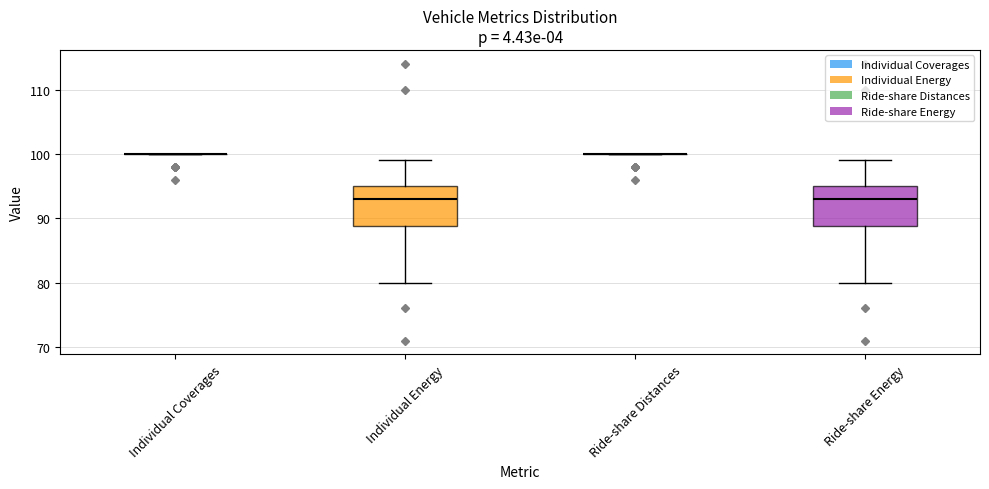

Reading left to right, read every box against the y-axis: the position of its median line, the range the box covers, and the ends of its whiskers. The values are not printed on the chart, so give them approximately, as read against the axis.

Individual Coverages: box collapsed to a line at 100, whiskers 100 to 100
Individual Energy: median 93, box 89 to 95, whiskers 80 to 99
Ride-share Distances: box collapsed to a line at 100, whiskers 100 to 100
Ride-share Energy: median 93, box 89 to 95, whiskers 80 to 99